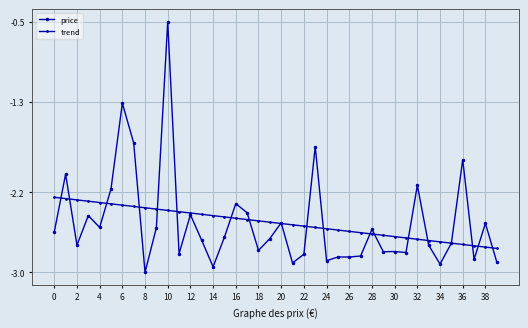

How many lines are shown in the chart?

2